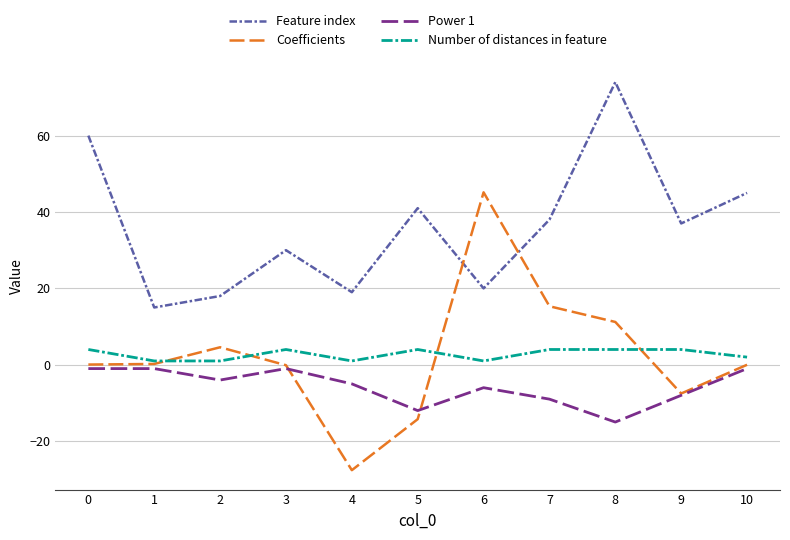

What is the approximate value of Number of distances in feature at 9?

4.0